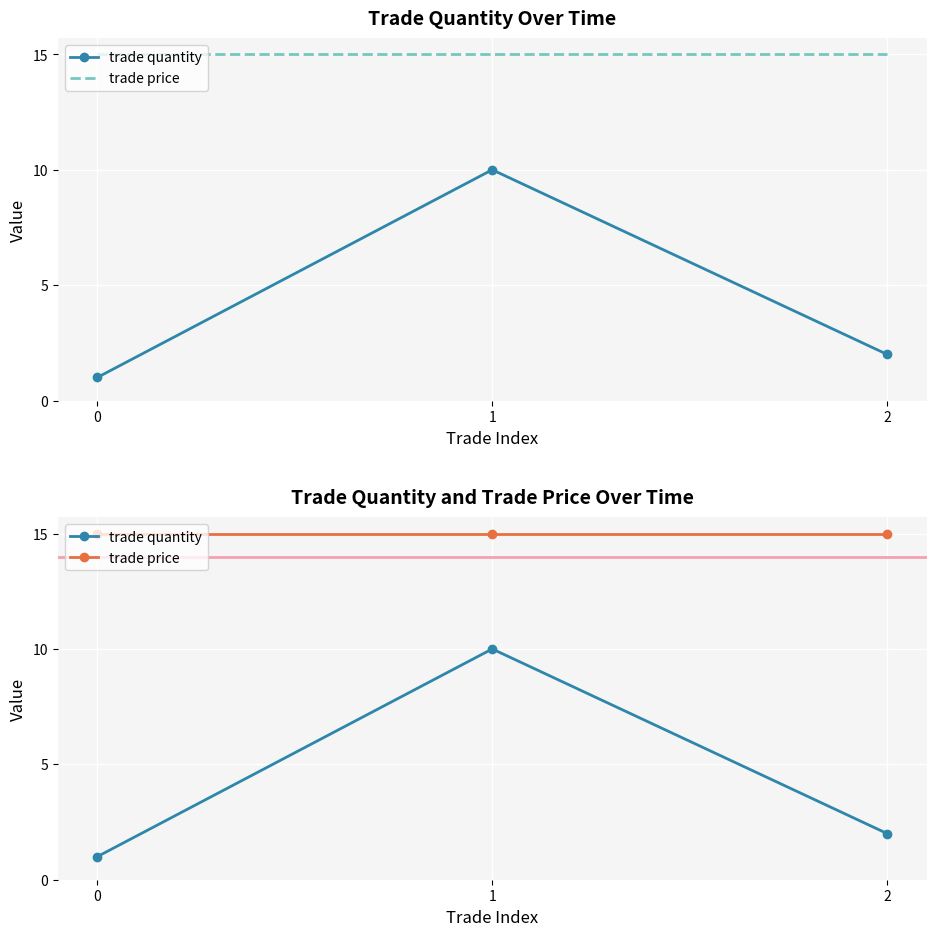

Rank the series by their average value, from highest to lowest.

trade price, trade quantity